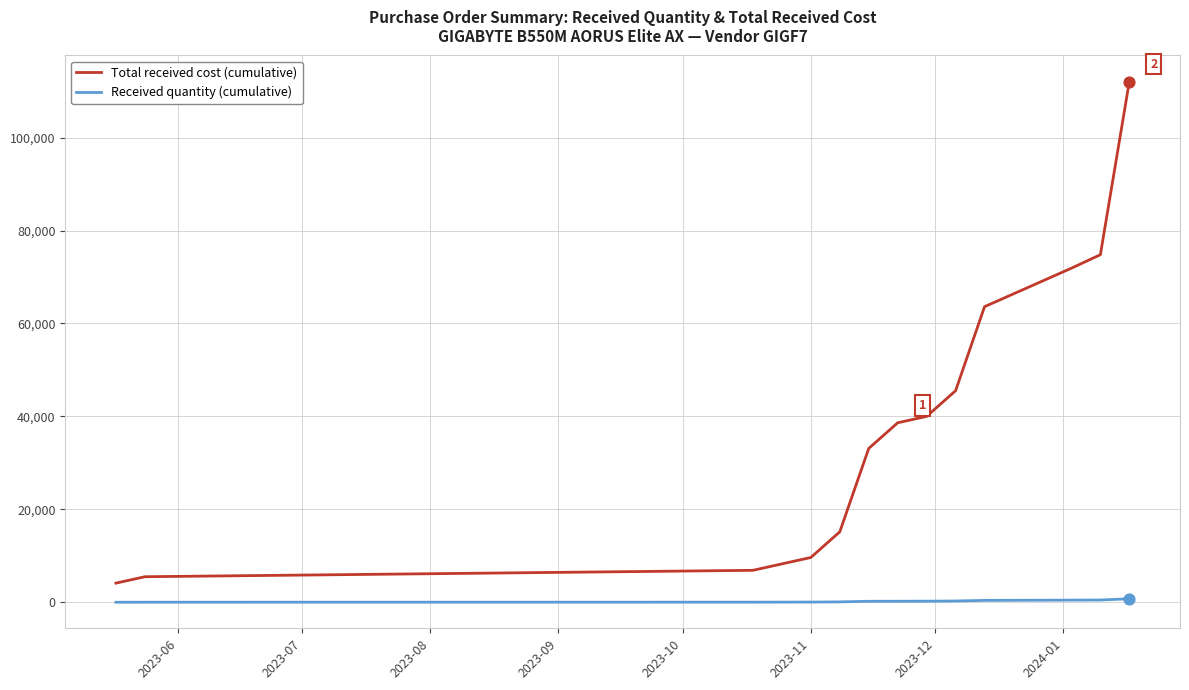

Which series has the largest total across all categories?

Total received cost (cumulative)